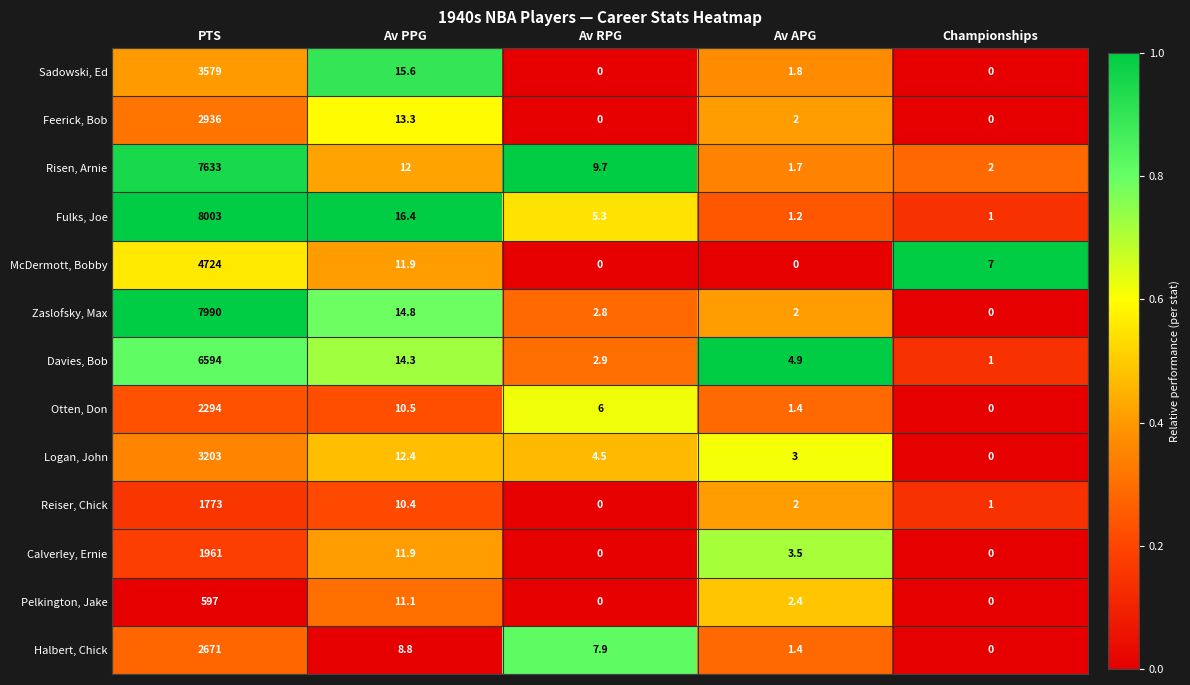

What is the difference between the maximum and minimum values in the Reiser, Chick series?

1773.0